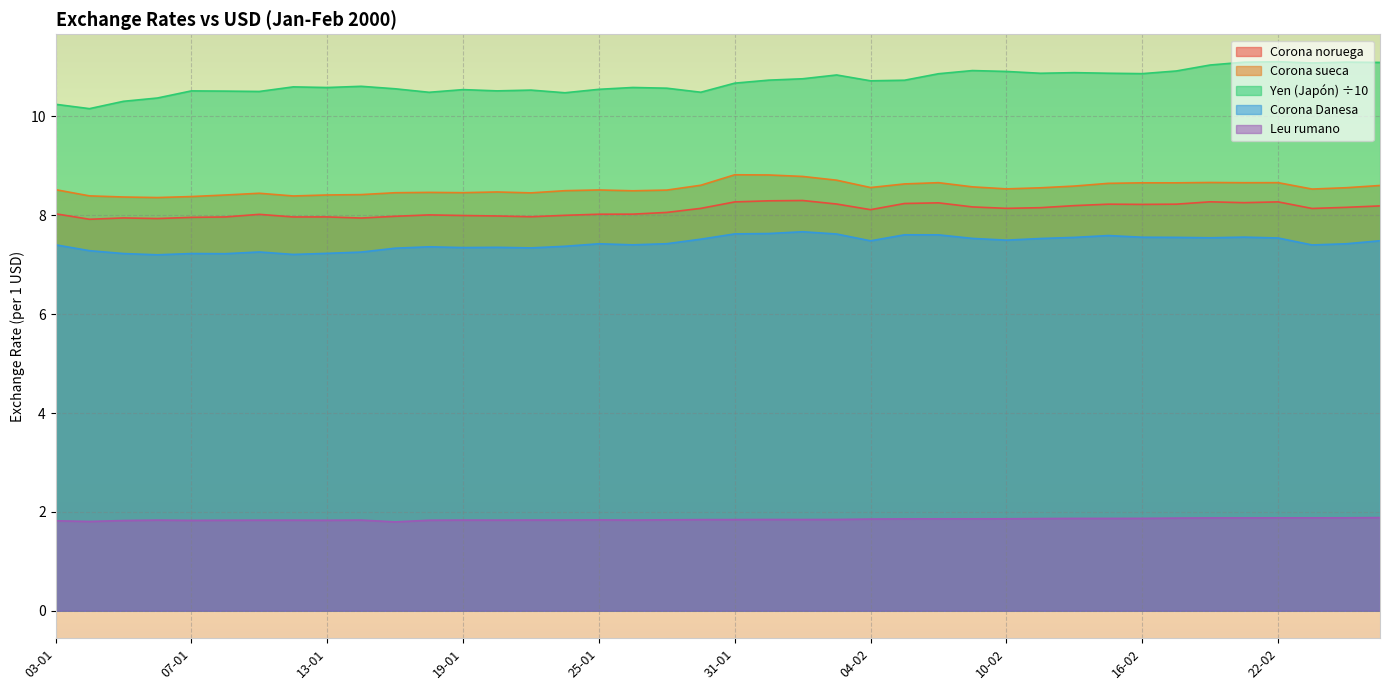

Which series has the widest spread of values?

Yen (Japón) ÷10